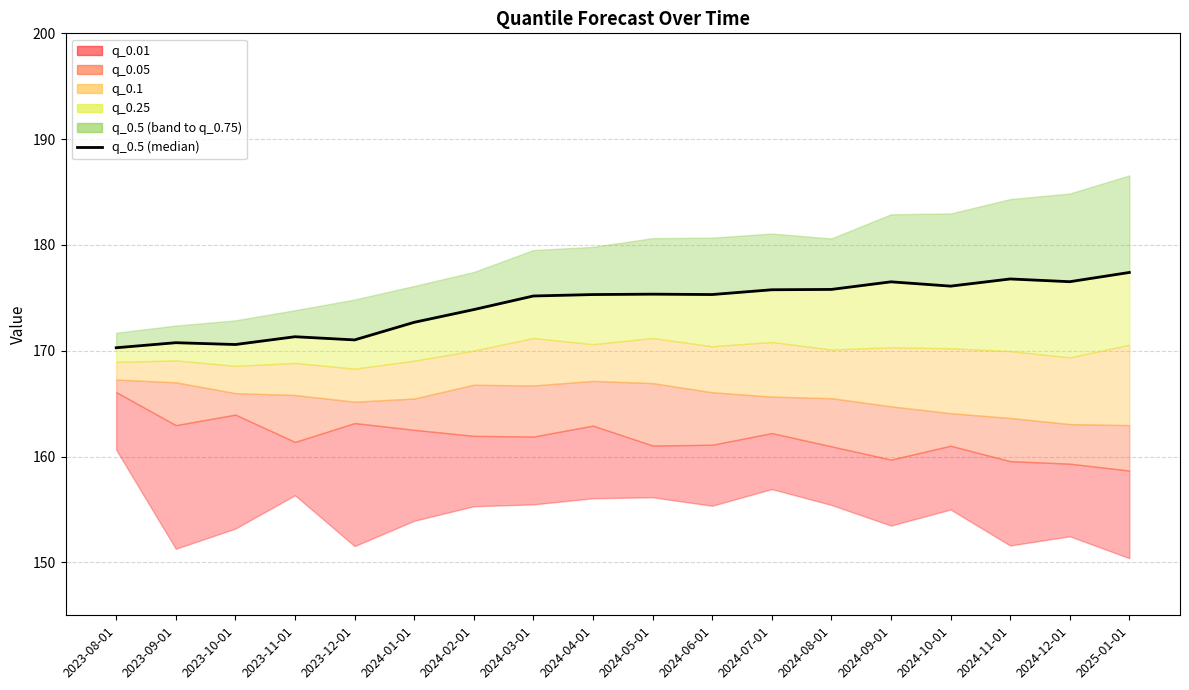

Is this an area chart (filled region under the line)?

No